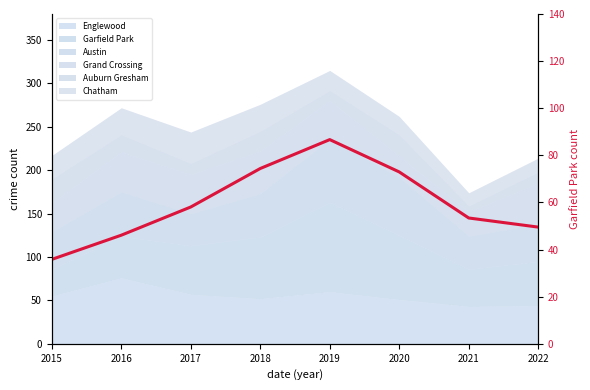

Reading left to right, transcribe all the data shown in this chart.

2015=35.8	2016=46.1	2017=58.1	2018=74.4	2019=86.7	2020=73.0	2021=53.4	2022=49.5